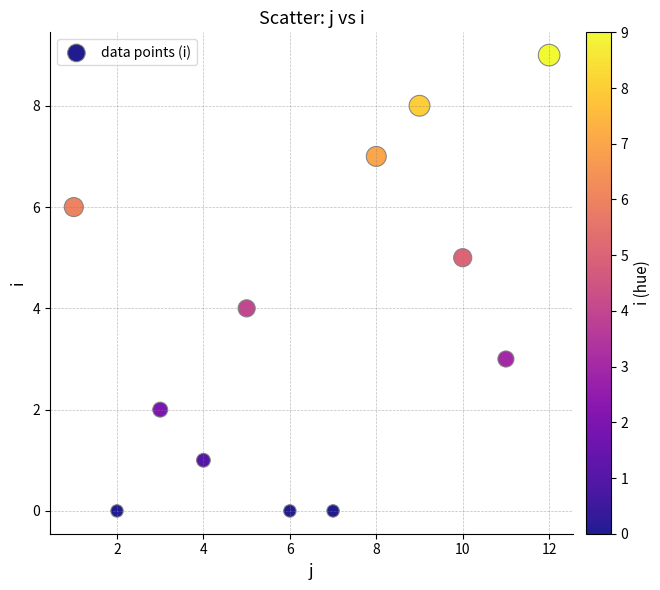

What is the average X value?

6